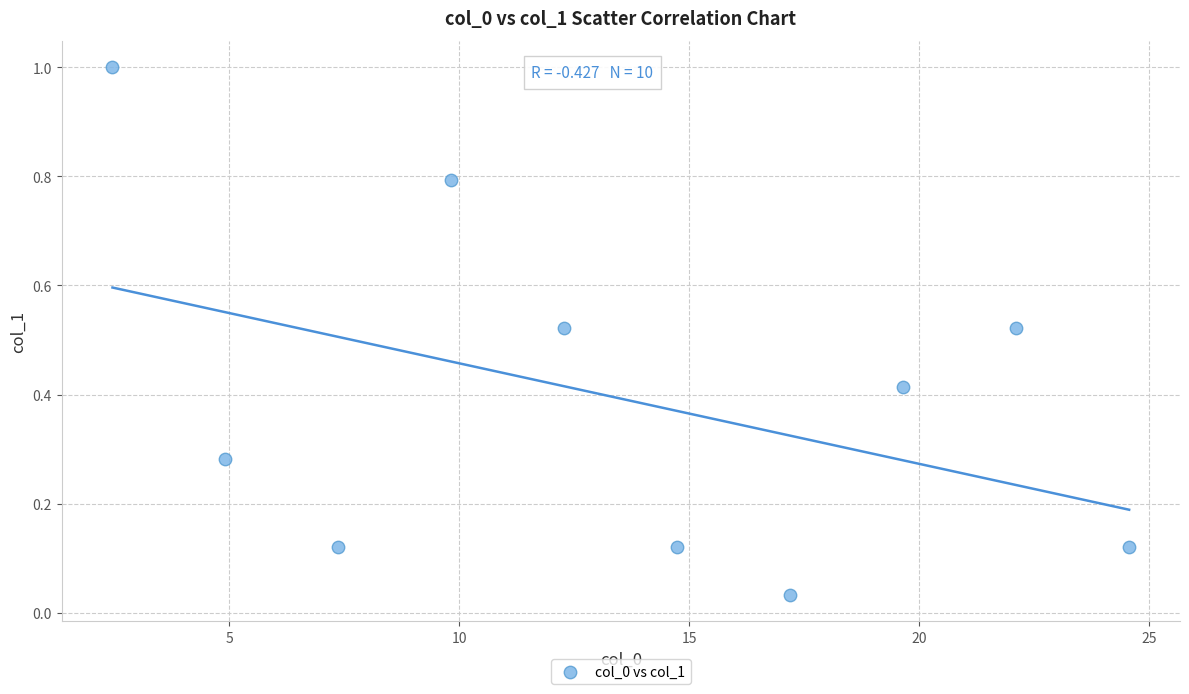

What is the average X value?

13.5